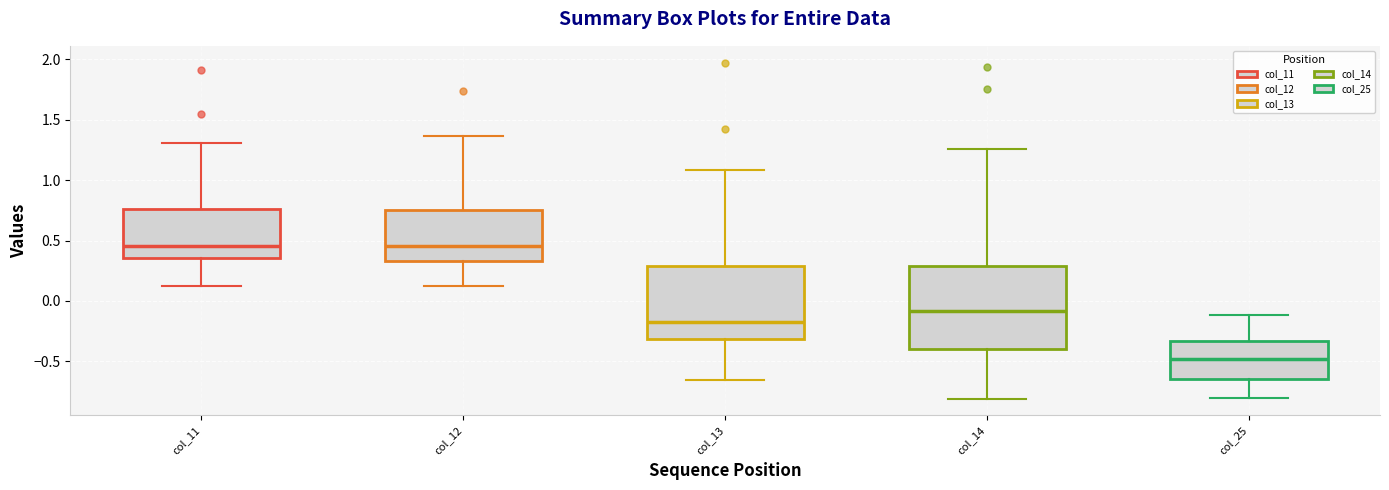

Reading left to right, transcribe this box plot: for each box, give where its median line is, the range the box spans, and where its two whiskers end, as read against the y-axis. The values are not printed on the chart, so give them approximately, as read against the axis.

col_11: median 0.45, box 0.35 to 0.75, whiskers 0.15 to 1.30
col_12: median 0.45, box 0.35 to 0.75, whiskers 0.15 to 1.35
col_13: median -0.20, box -0.30 to 0.30, whiskers -0.65 to 1.10
col_14: median -0.10, box -0.40 to 0.30, whiskers -0.80 to 1.25
col_25: median -0.50, box -0.65 to -0.35, whiskers -0.80 to -0.10